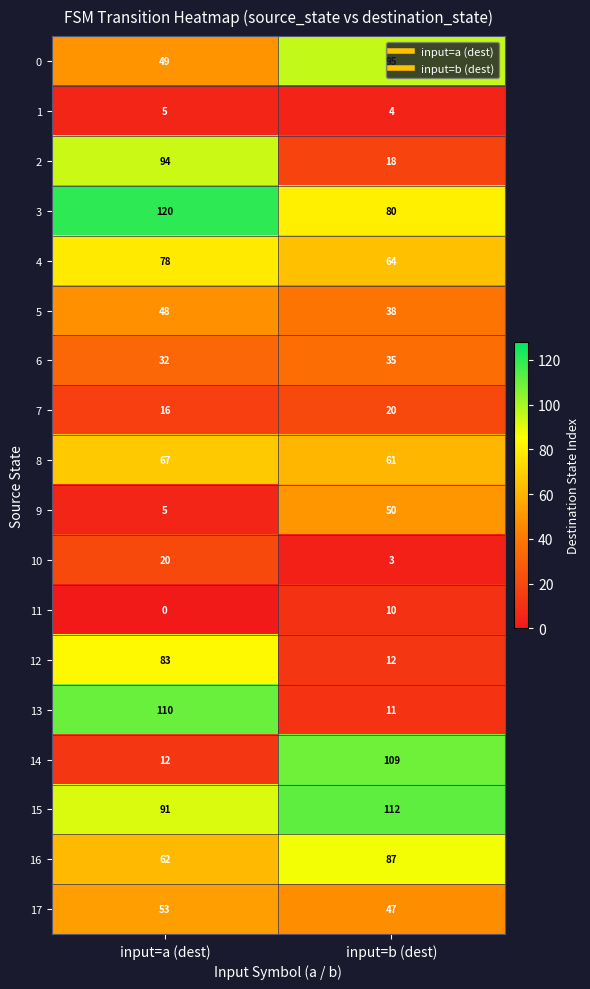

Where is 0 nearest to the value 72?

input=a (dest)